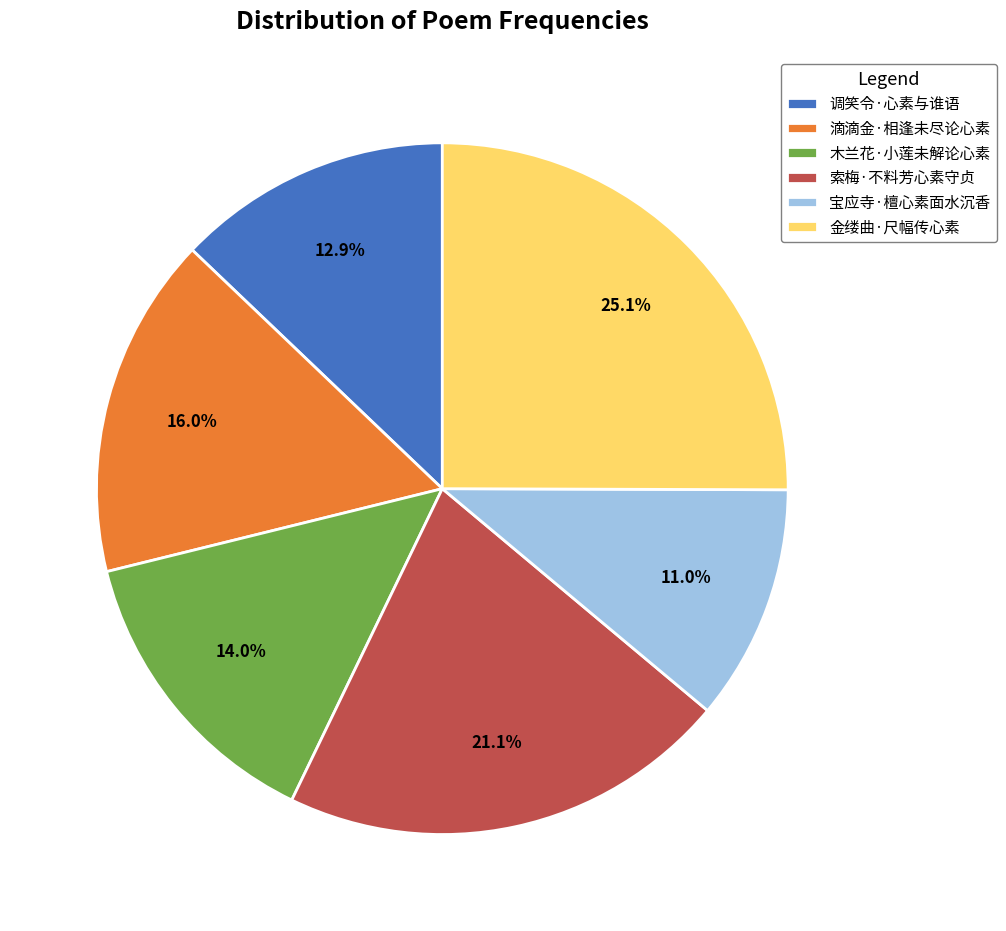

Do 木兰花·小莲未解论心素 and 宝应寺·檀心素面水沉香 together represent more than half of the pie?

No